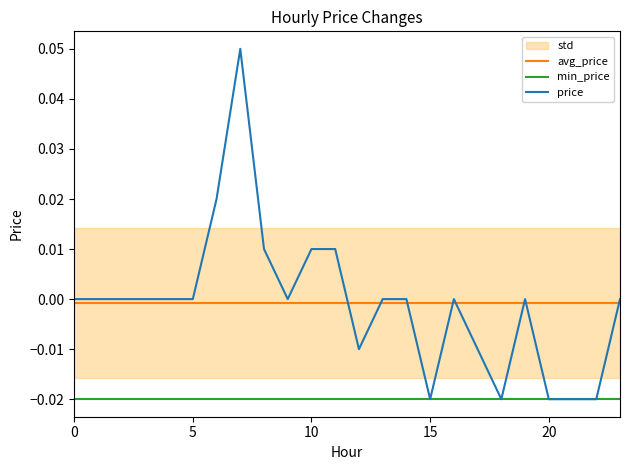

Rank the series by their maximum value, from lowest to highest.

min_price, avg_price, price